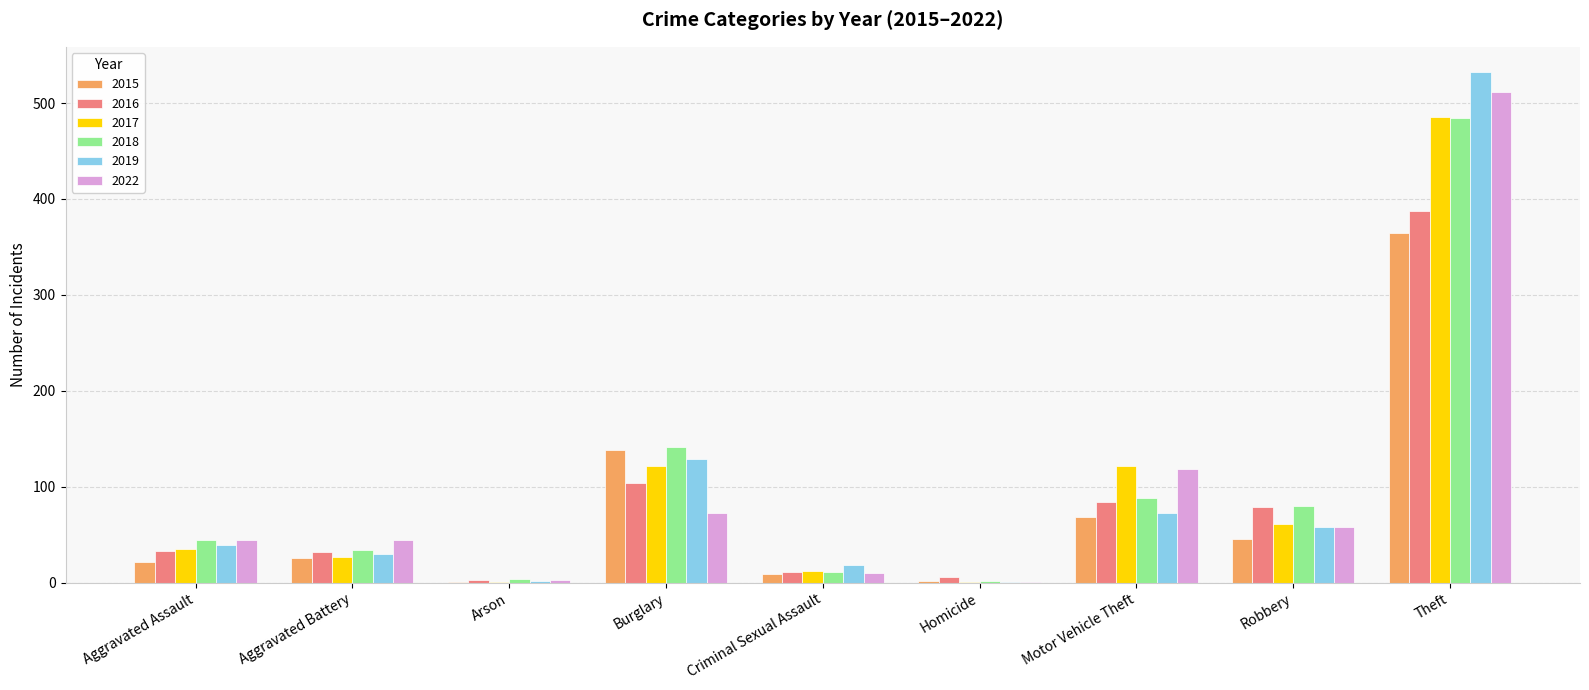

What is the total value across all series at Aggravated Battery?

194